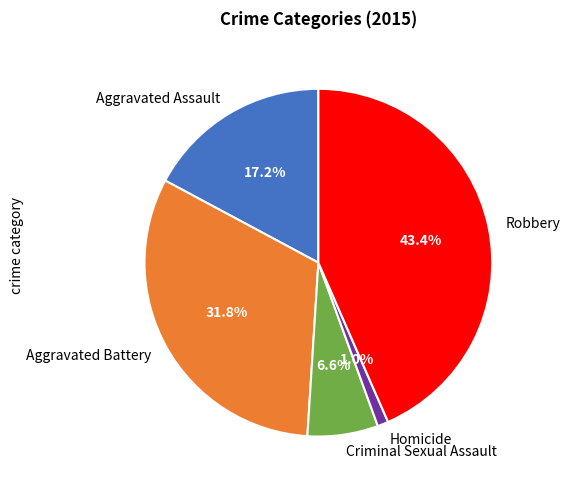

To the nearest percent, what is the difference between the Aggravated Assault and Homicide slice percentages?

16%